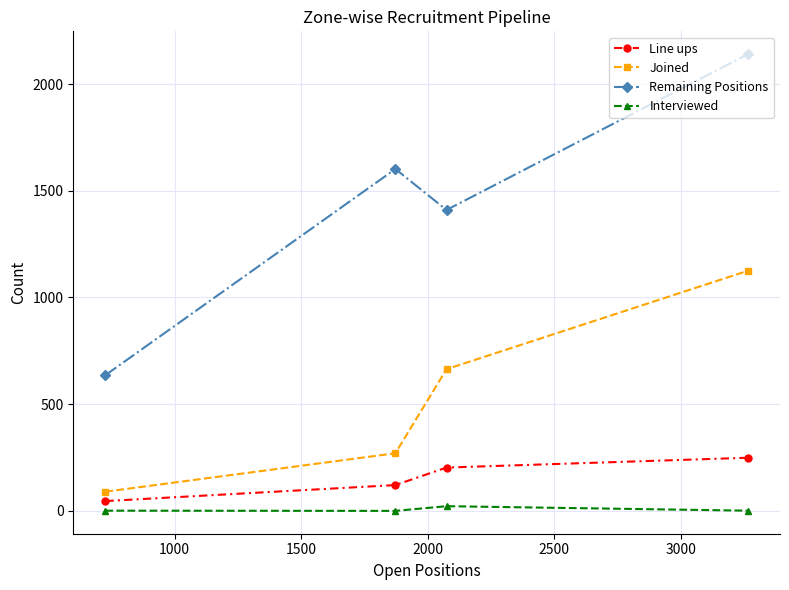

What is the lowest value of the Remaining Positions series?

636